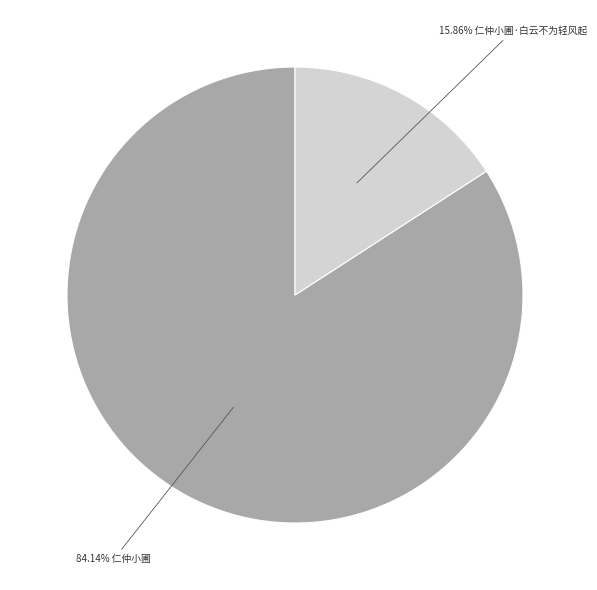

Is there any slice that represents more than half of the pie?

Yes